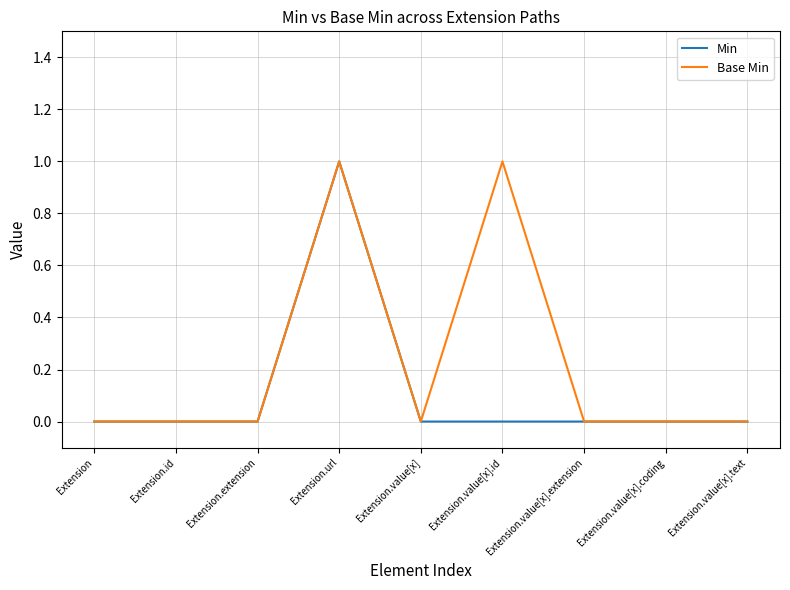

List the series in order of their overall mean, highest first.

Base Min, Min